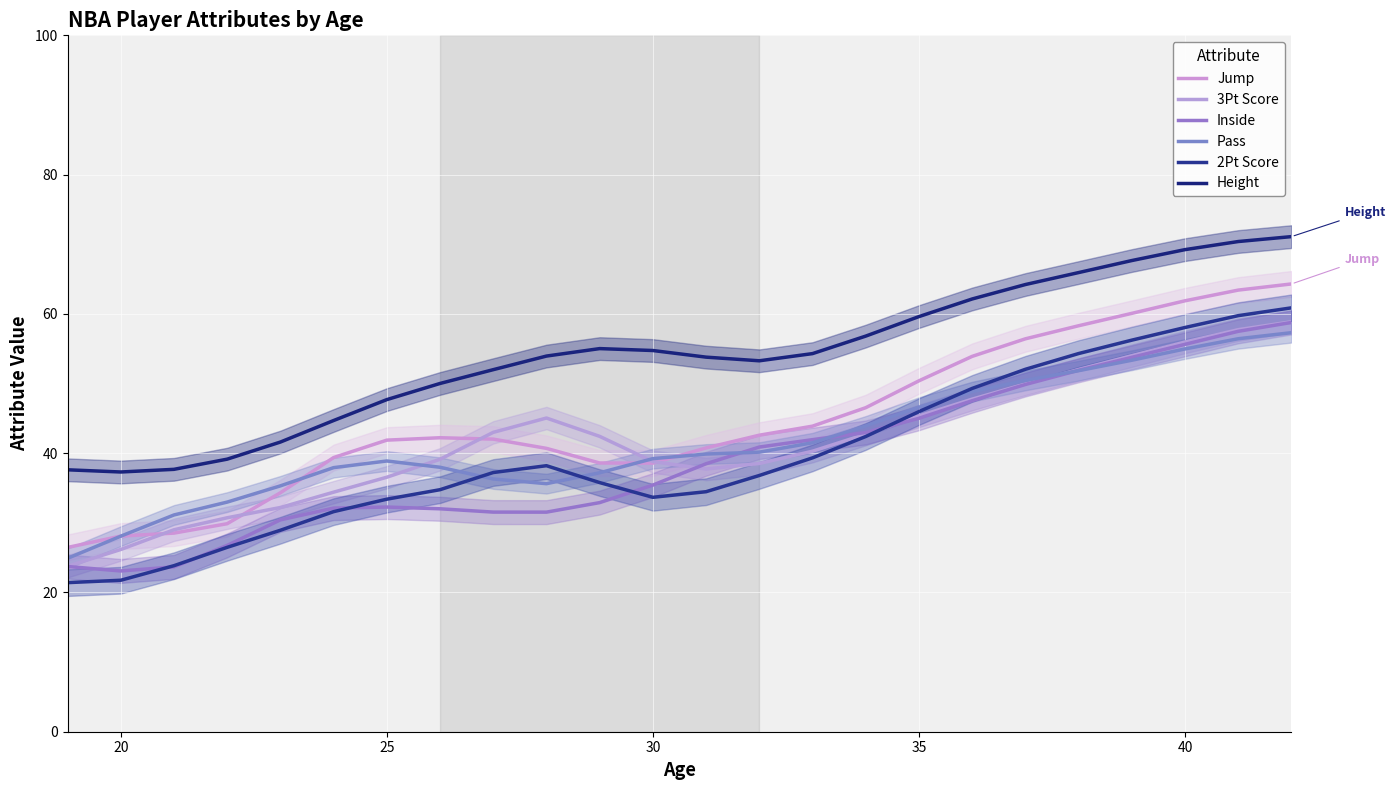

Which series has the largest range (max minus min)?

2Pt Score